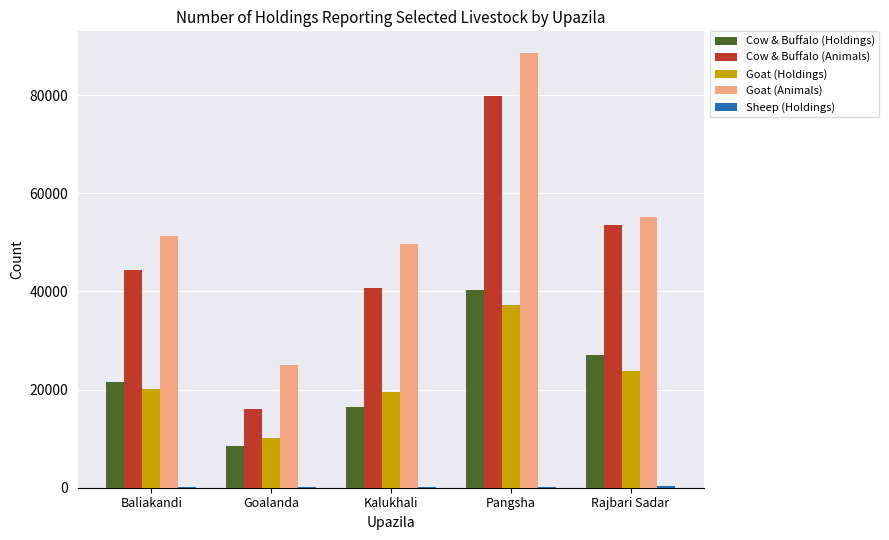

Is it true that Cow & Buffalo (Animals) equals 15939 at Goalanda?

True